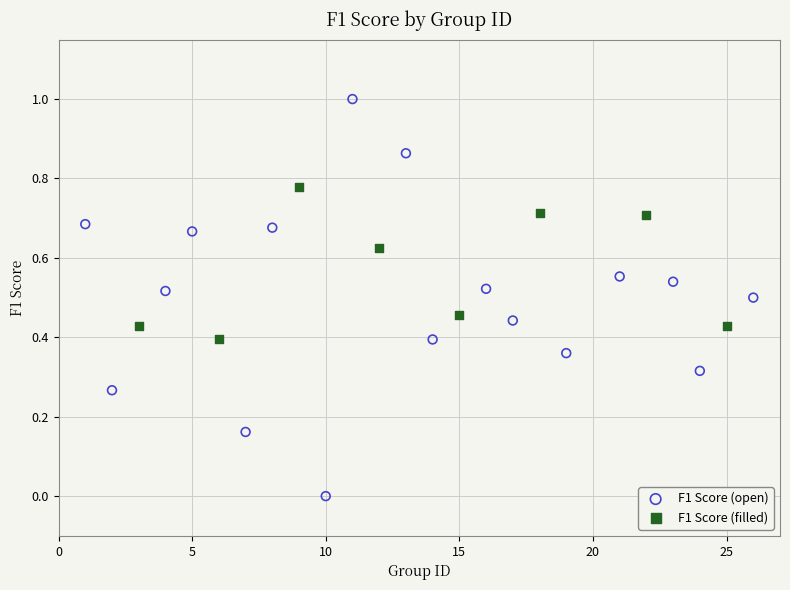

Which series has the largest Y range (max minus min)?

F1 Score (open)